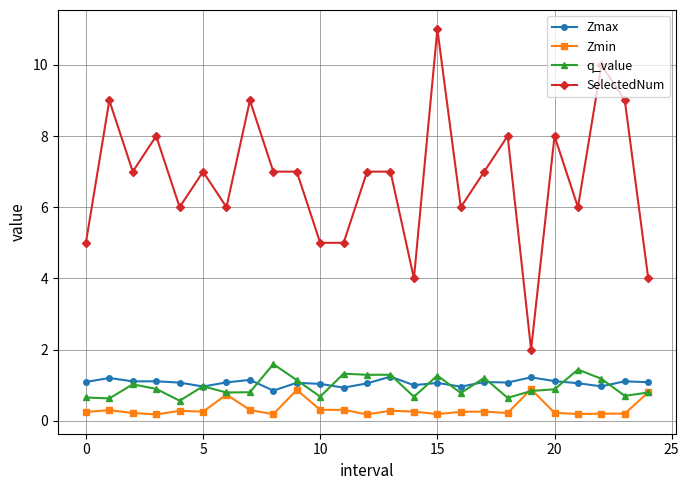

True or false: q_value has more than 1 points higher than both neighbors.

True